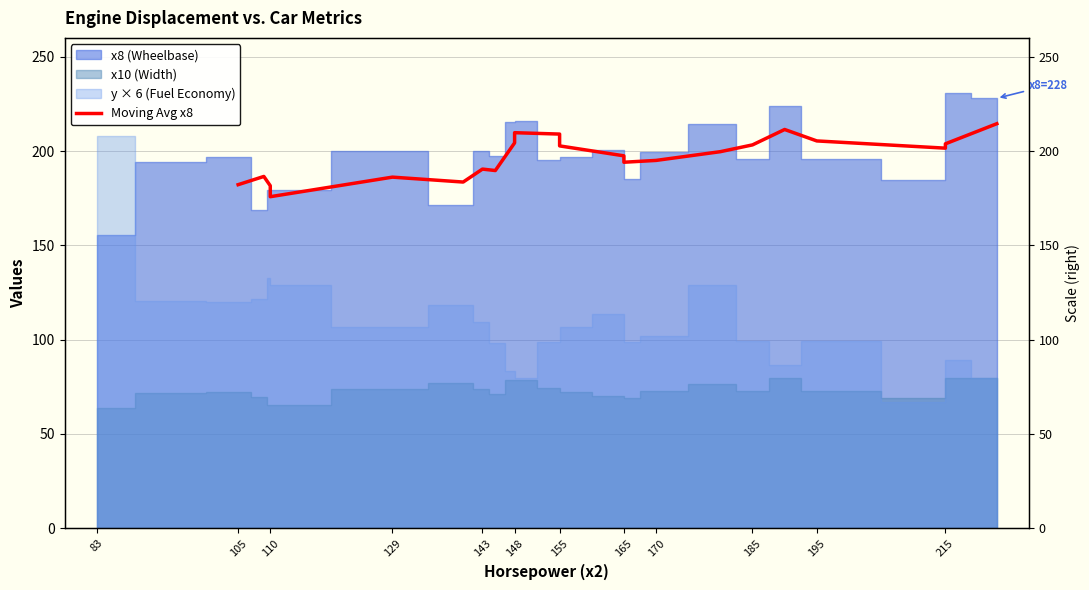

How many lines are shown in the chart?

1